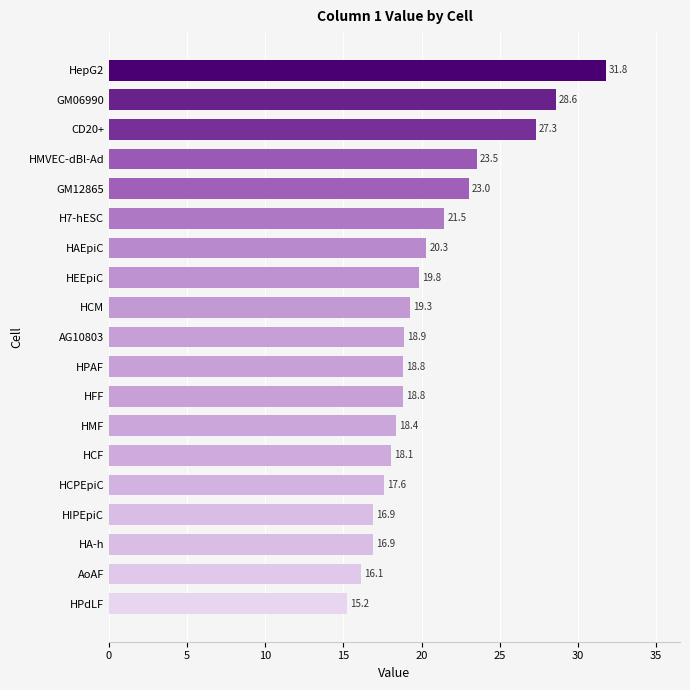

What is the sum of all values?

390.9